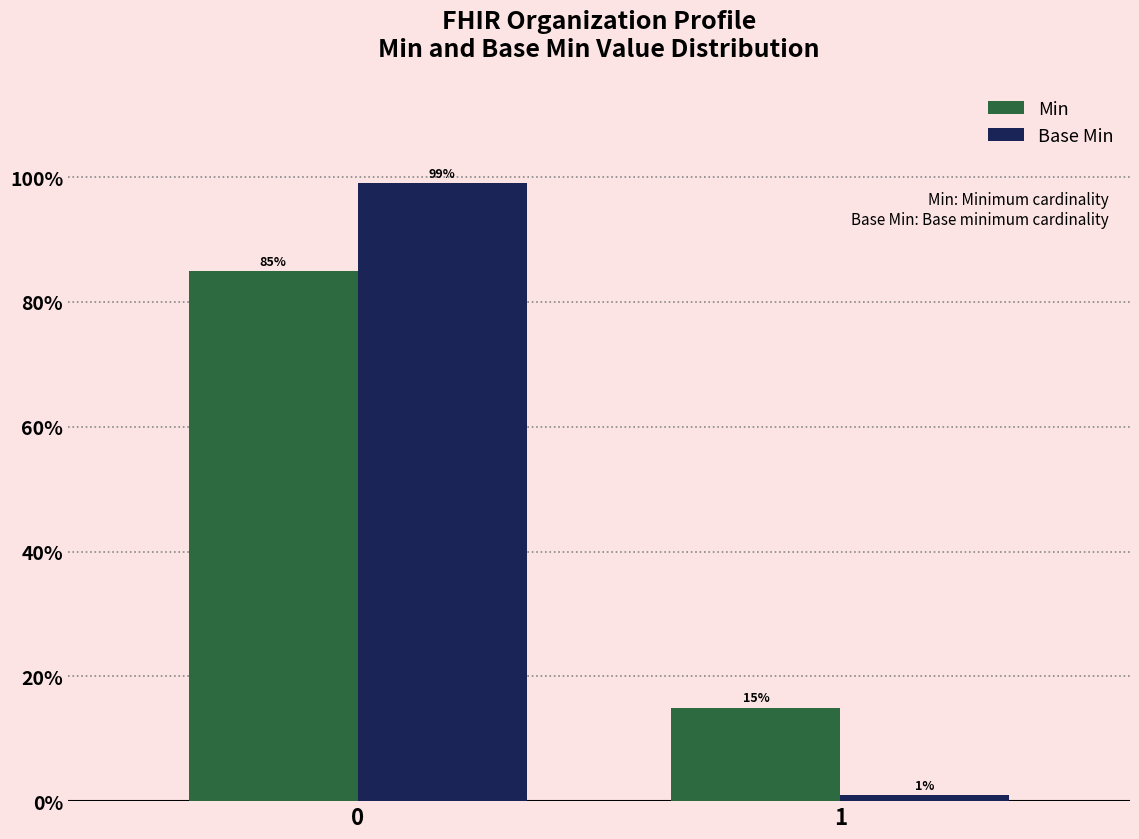

What is the total value across all series at 1?

16